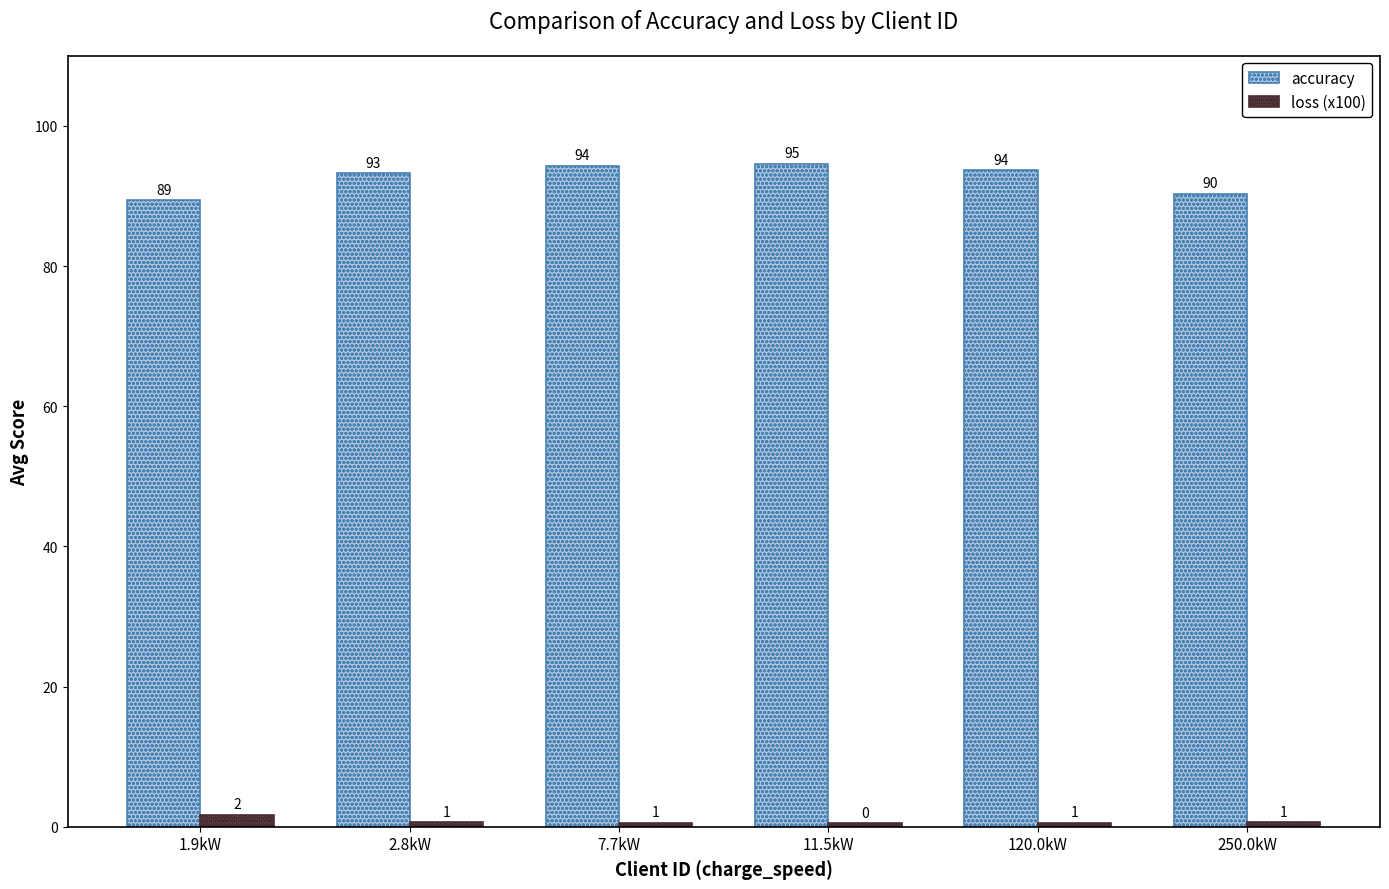

What is the sum of all accuracy values?

555.5